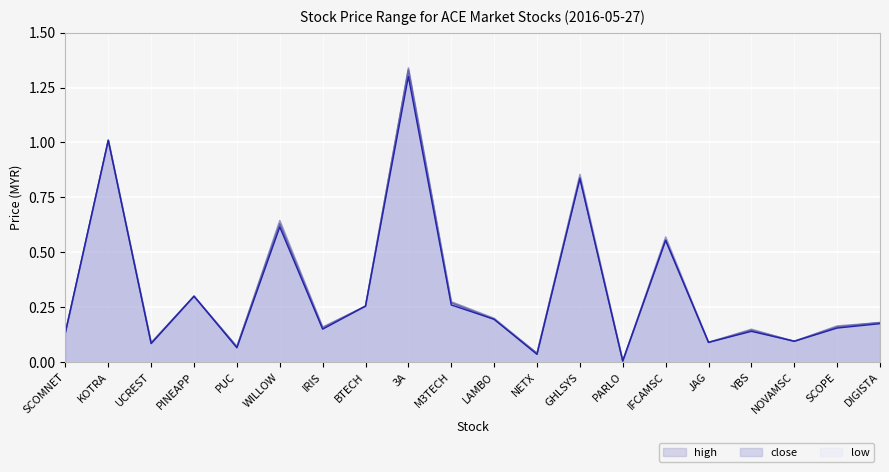

What is the sum of all low values?

6.5